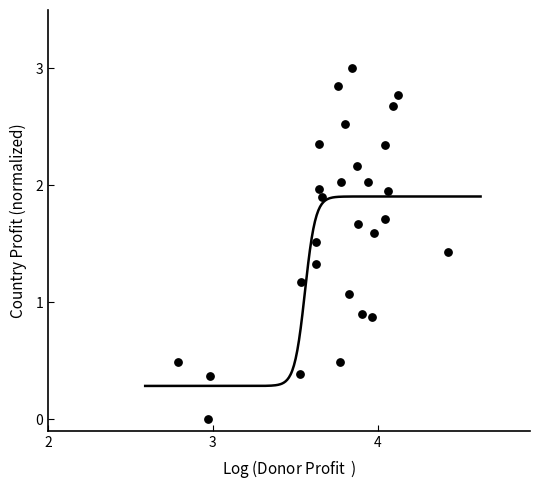

What is the range of Y values (max minus min)?

3.0